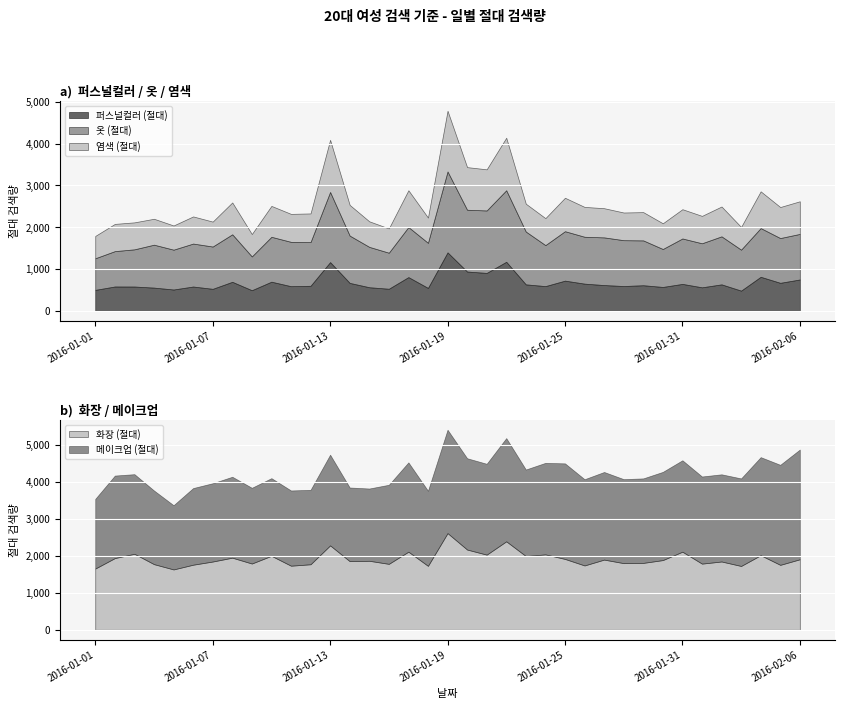

How many interior local valleys does the 염색 (절대) series have?

13